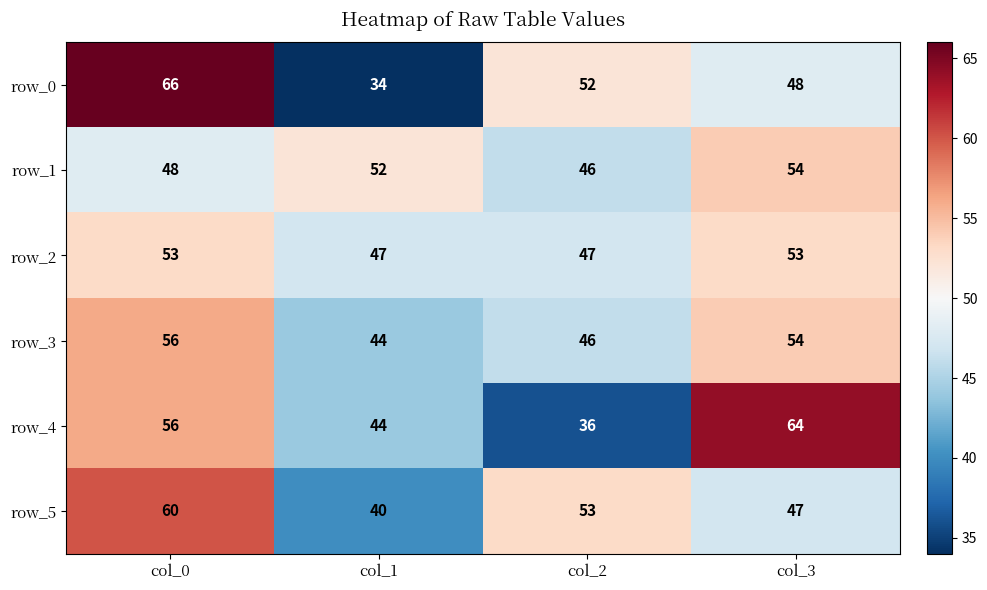

What is the maximum value for row_0?

66